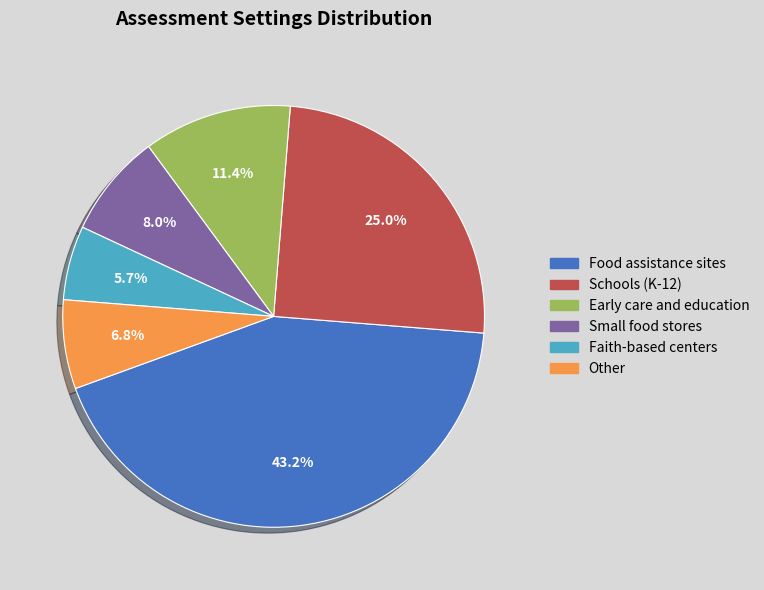

What is the smallest slice in the pie chart?

Faith-based centers